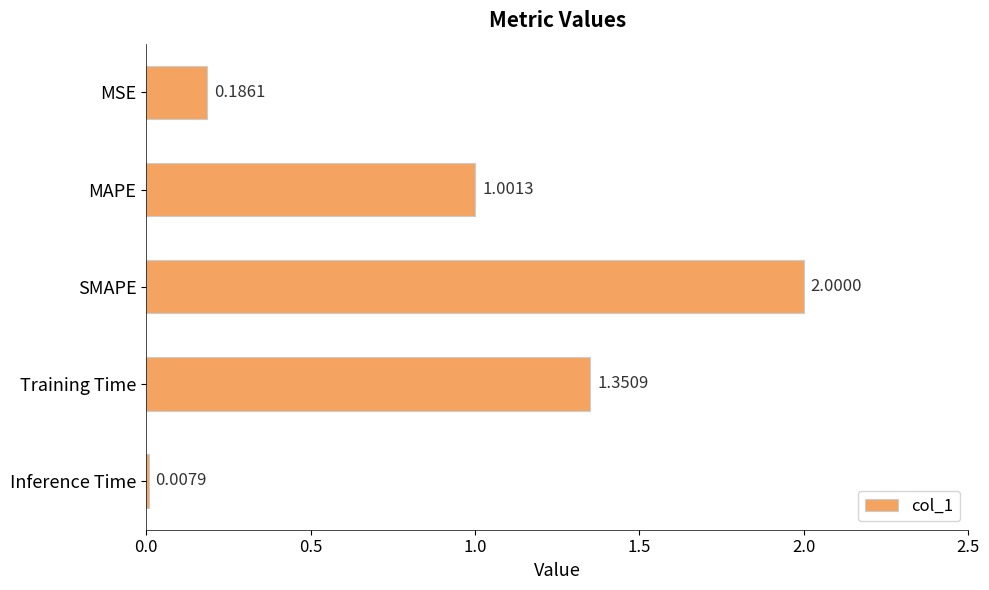

What is the sum of the values at Inference Time and MAPE?

1.0